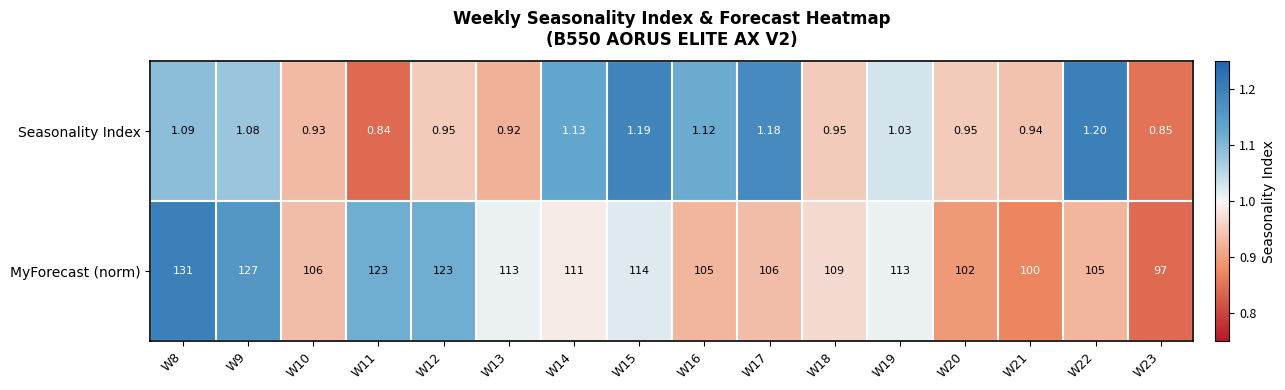

What is the total value across all series at W16?

106.1